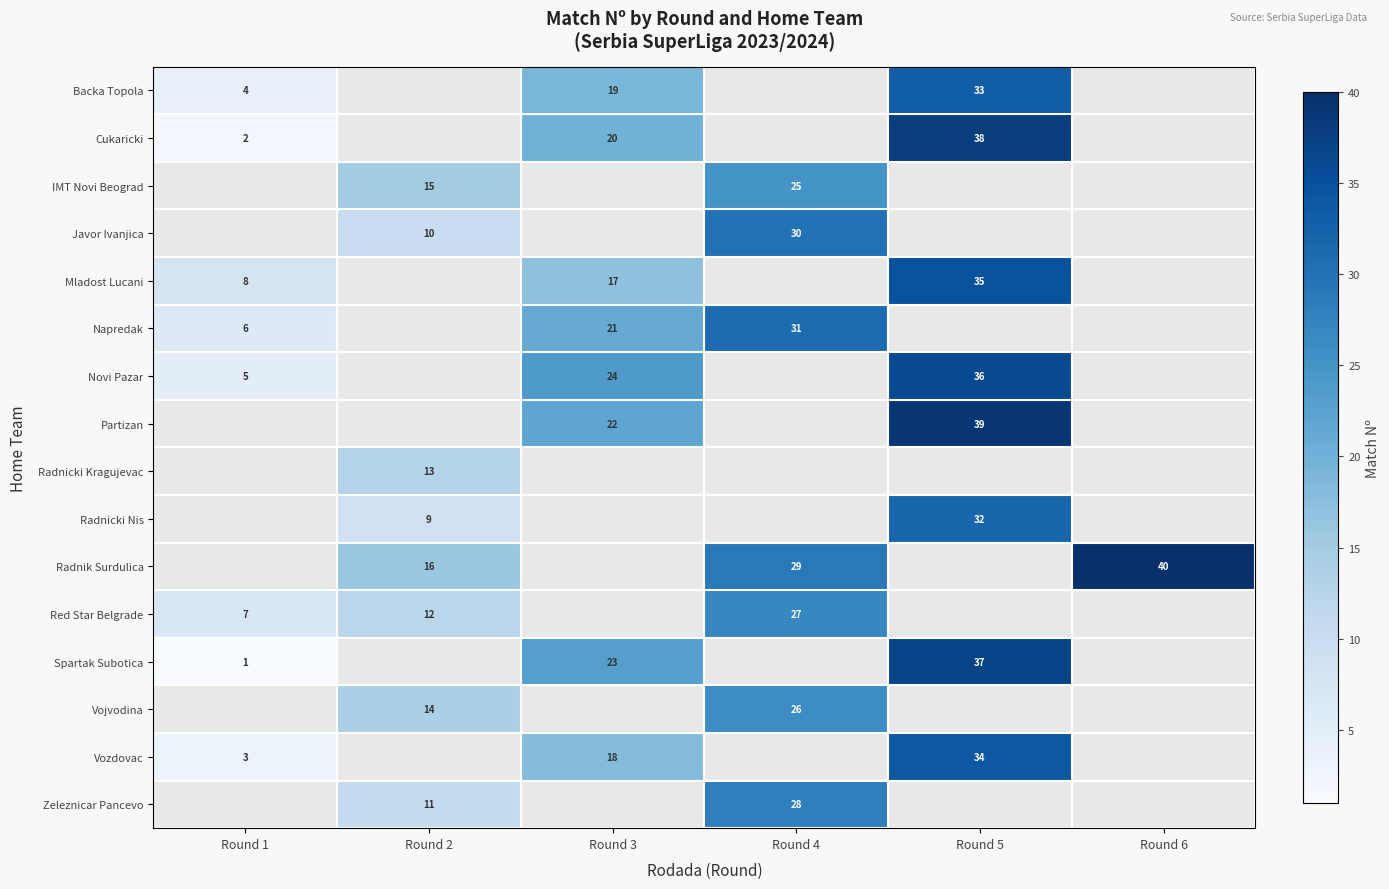

What is the minimum value shown in the chart?

1.0